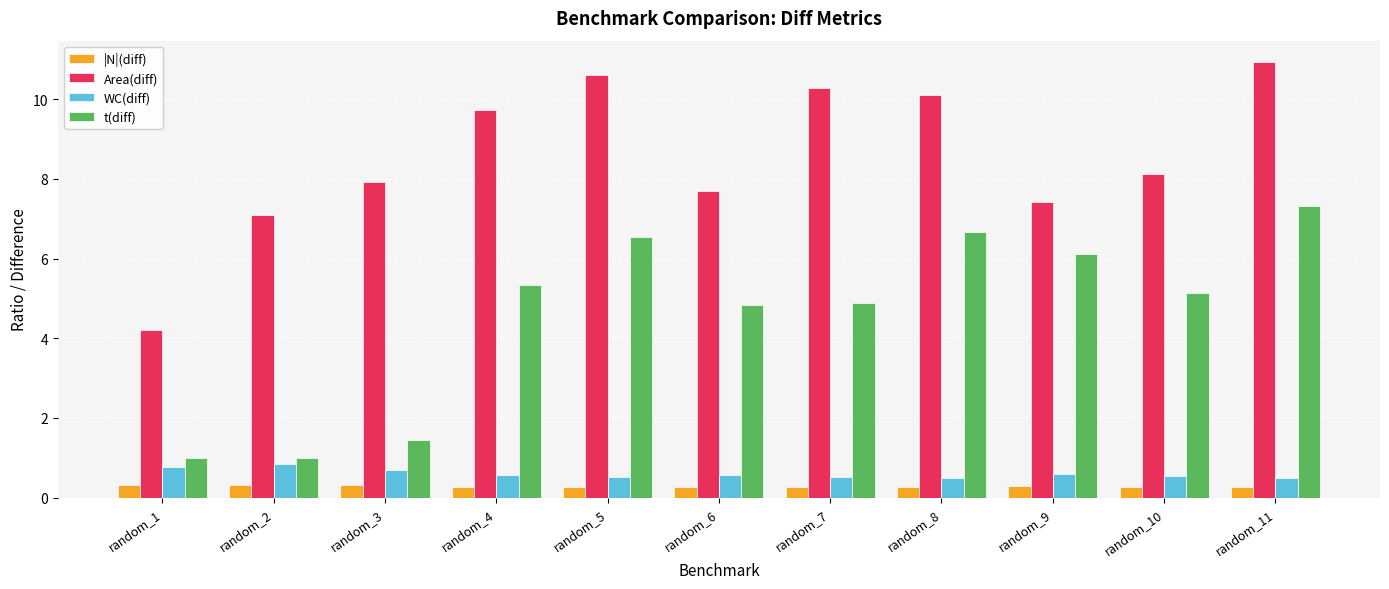

Which series changed the most between random_7 and random_11?

t(diff)